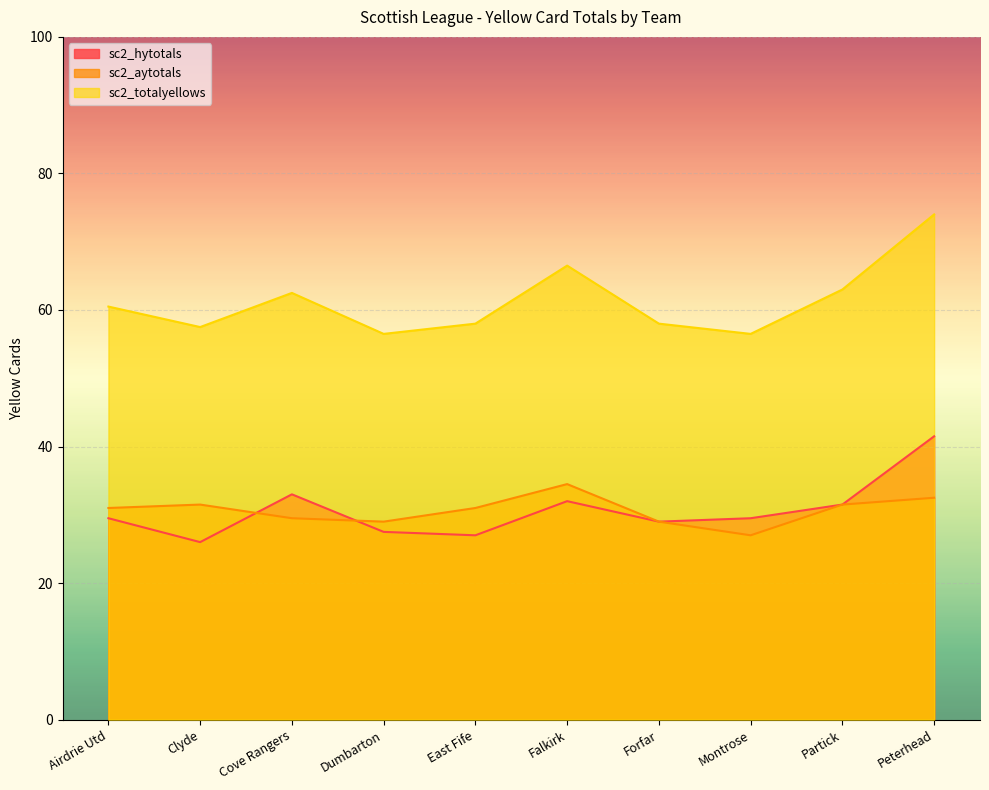

Which series changed the most between Clyde and Montrose?

sc2_aytotals